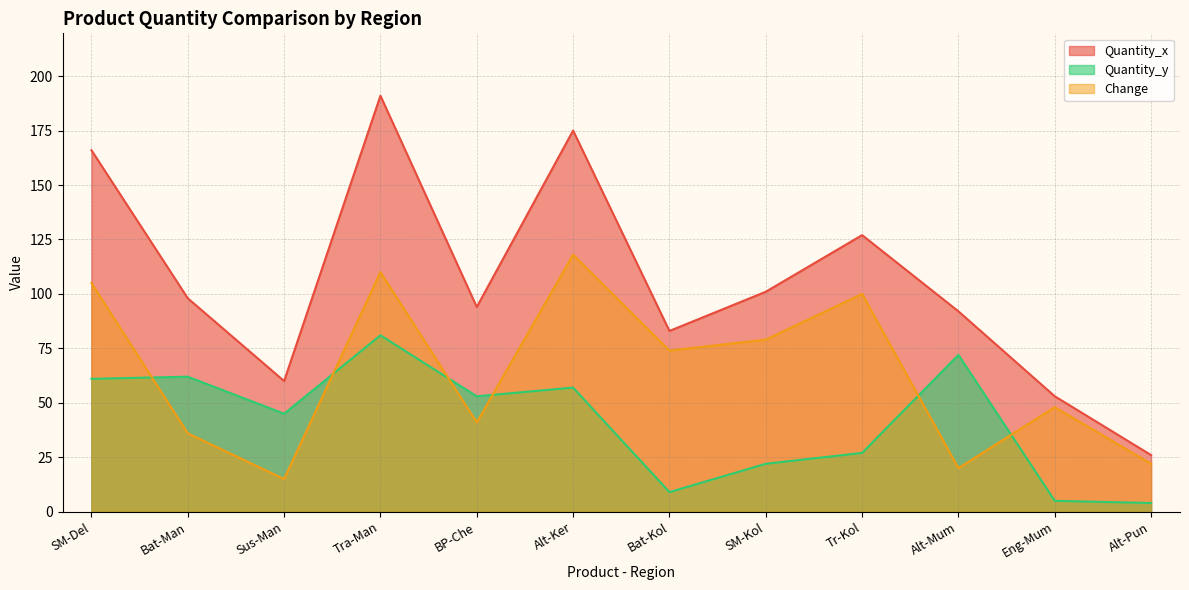

How many values in the Quantity_y series exceed 53?

5